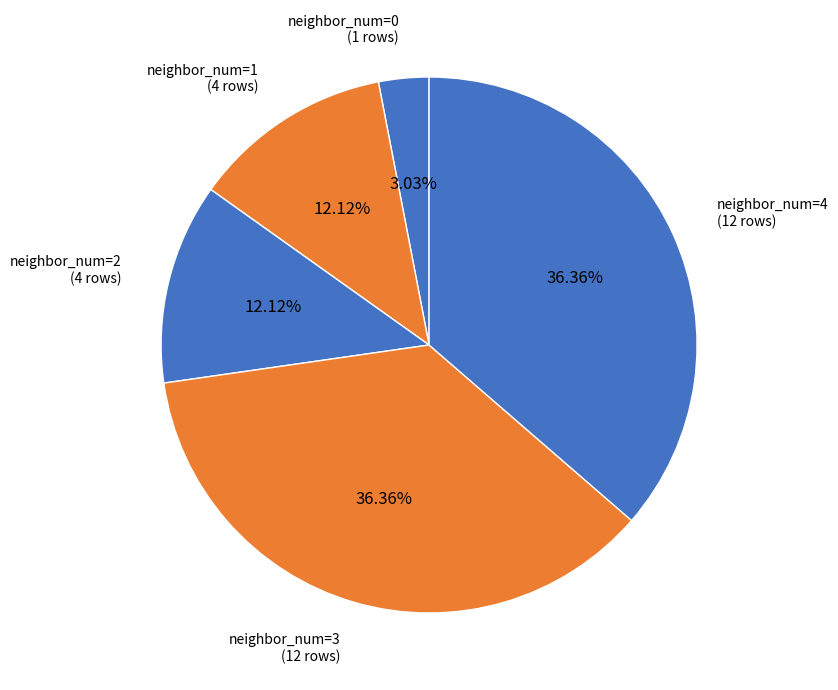

Approximately how many times larger is the value at neighbor_num=1 compared to neighbor_num=4?

0.3